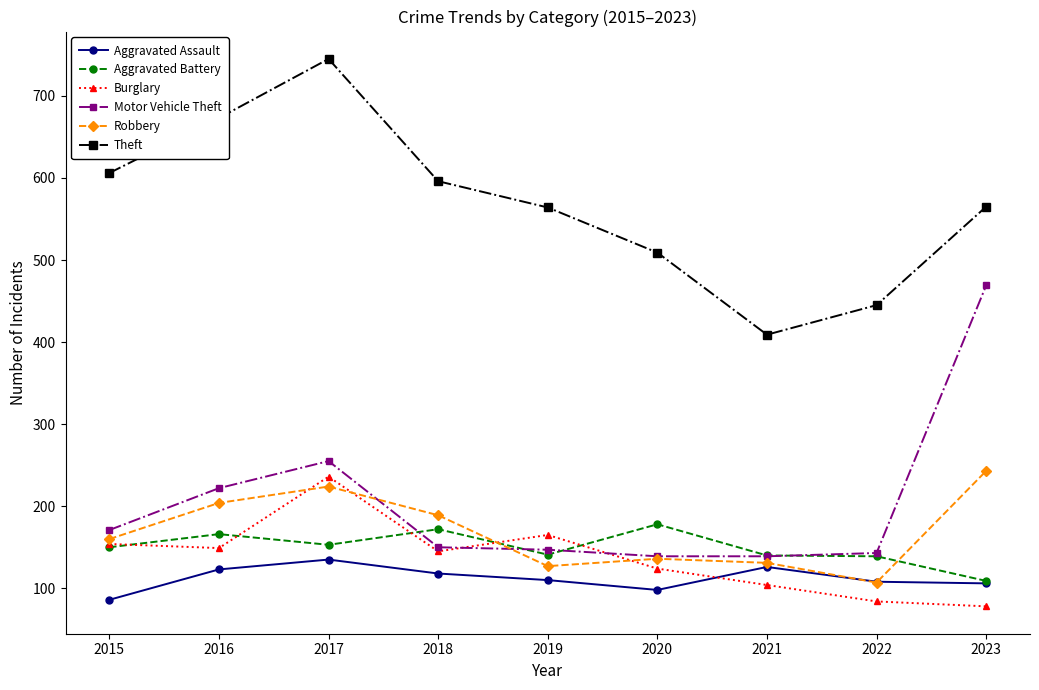

Which series has the largest range (max minus min)?

Theft